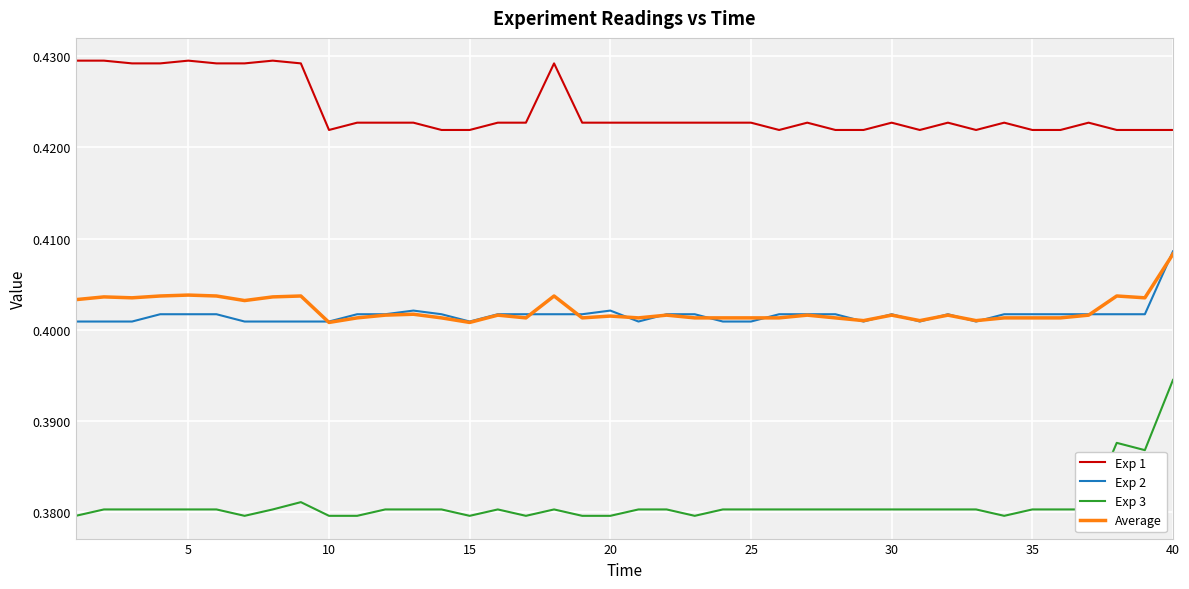

True or false: Exp 1 and Average cross at least once.

False